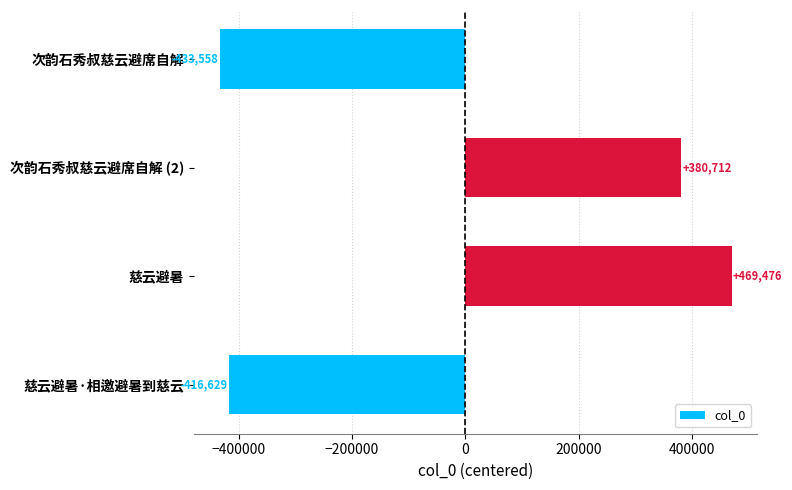

Rank the categories by value from highest to lowest.

慈云避暑, 次韵石秀叔慈云避席自解 (2), 慈云避暑·相邀避暑到慈云, 次韵石秀叔慈云避席自解